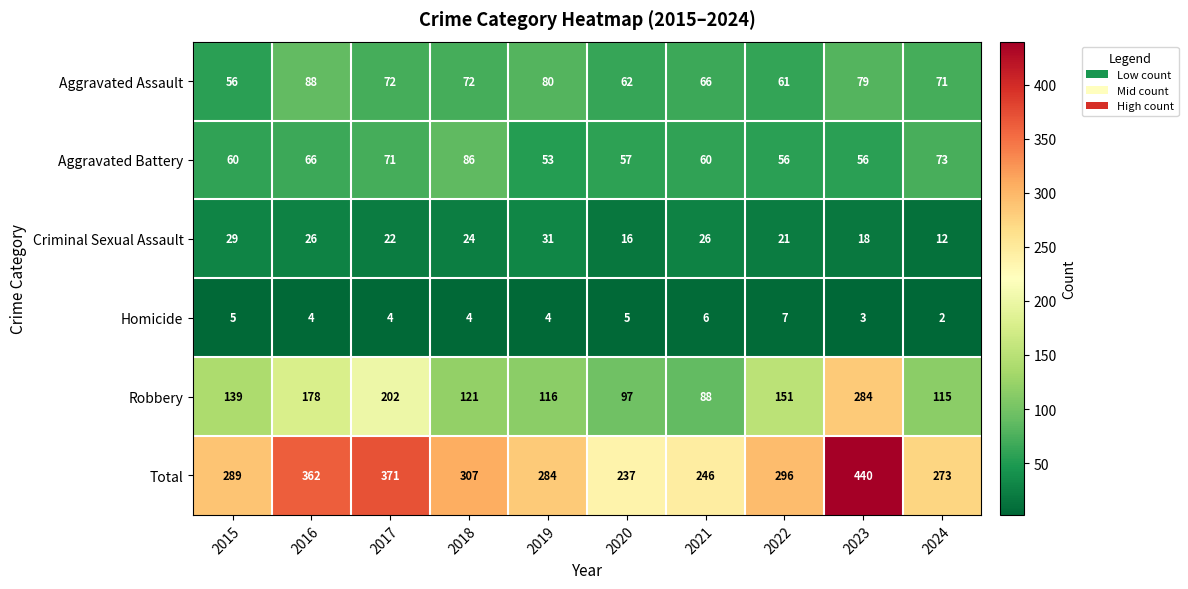

Read the Total value at 2021.

246